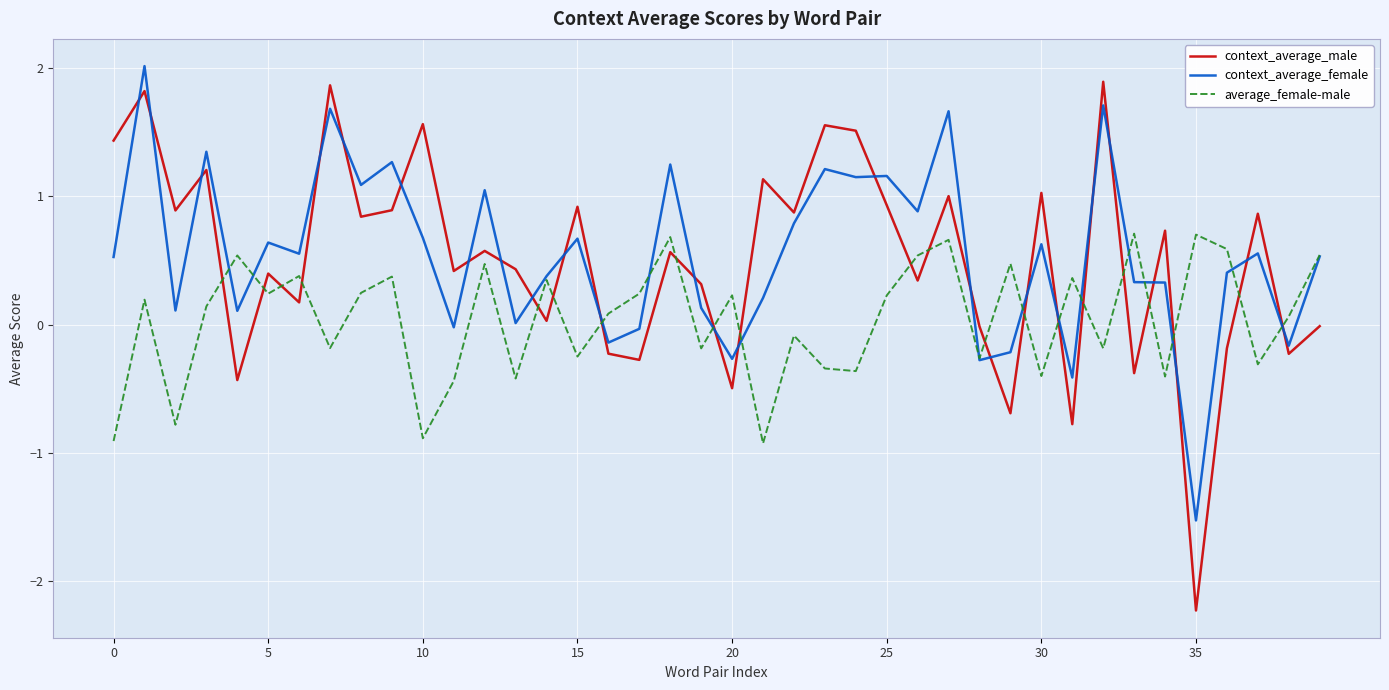

What is the maximum value for average_female-male?

0.7